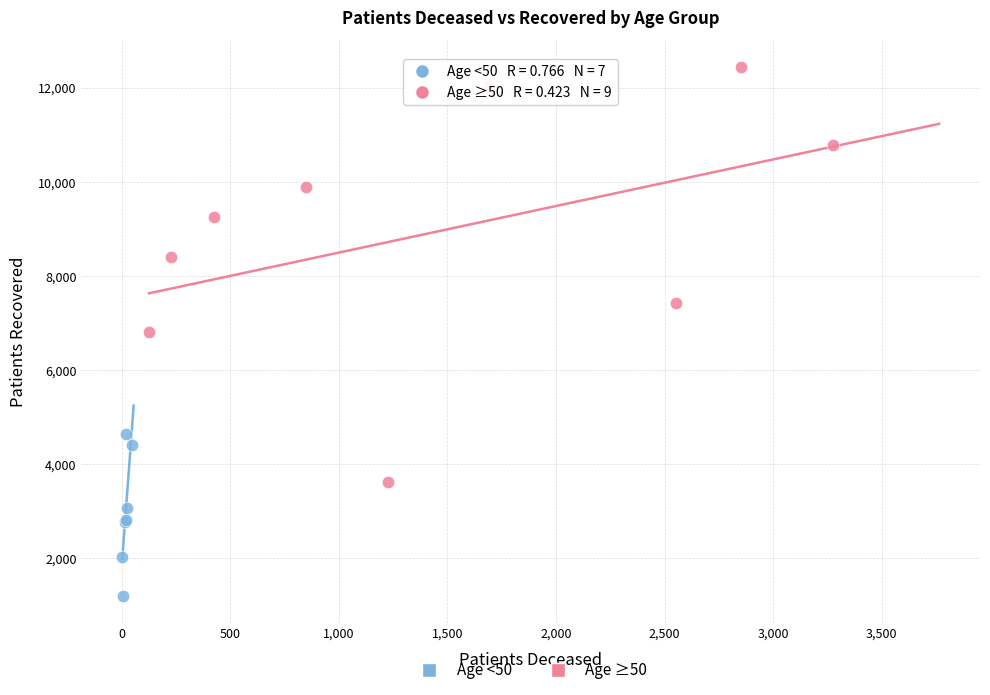

Which series contains the highest Y value?

Age ≥50